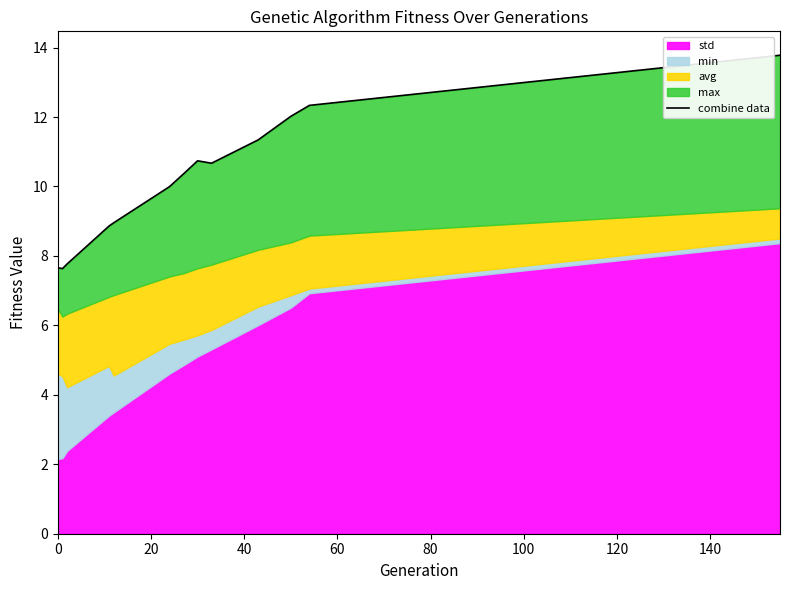

What is the maximum value shown in the chart?

13.8